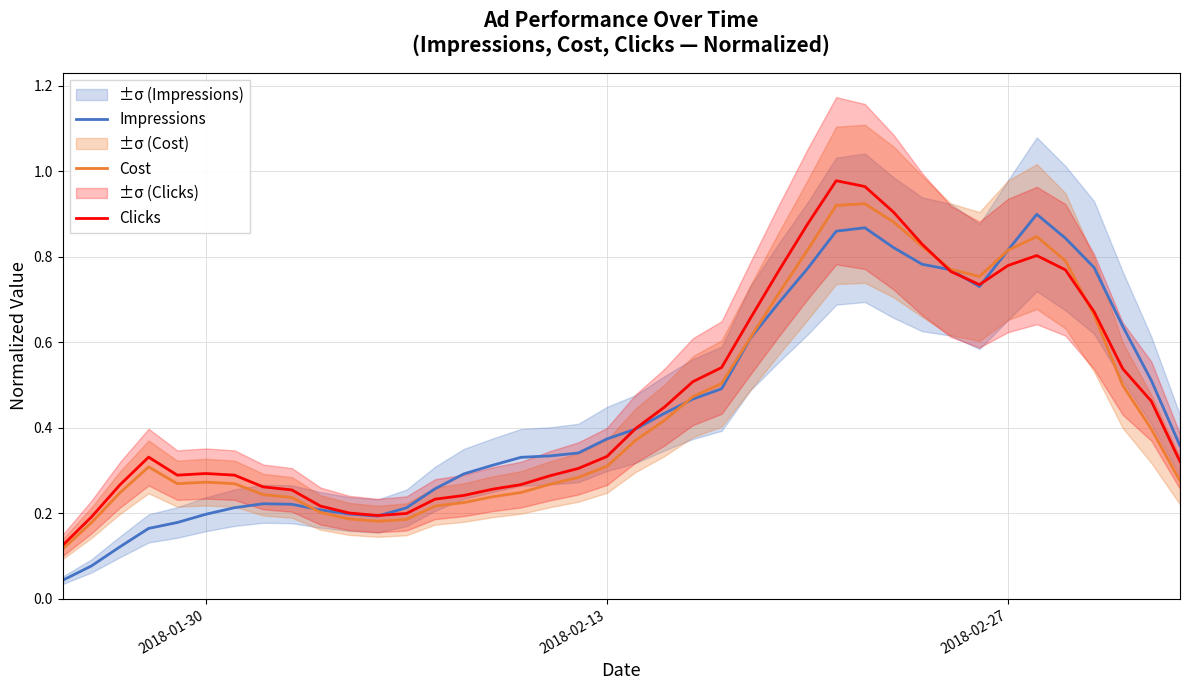

True or false: Cost and Clicks intersect in this chart.

True